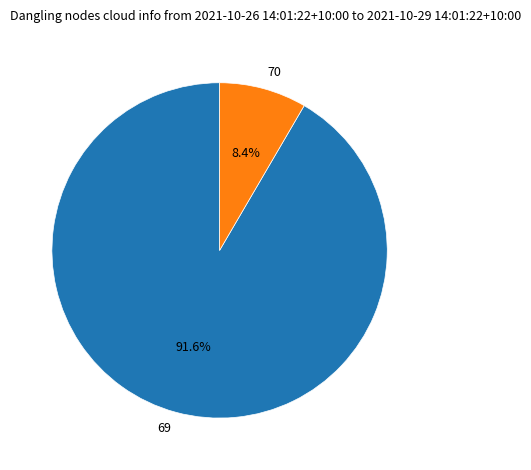

Which slice is the smallest?

70